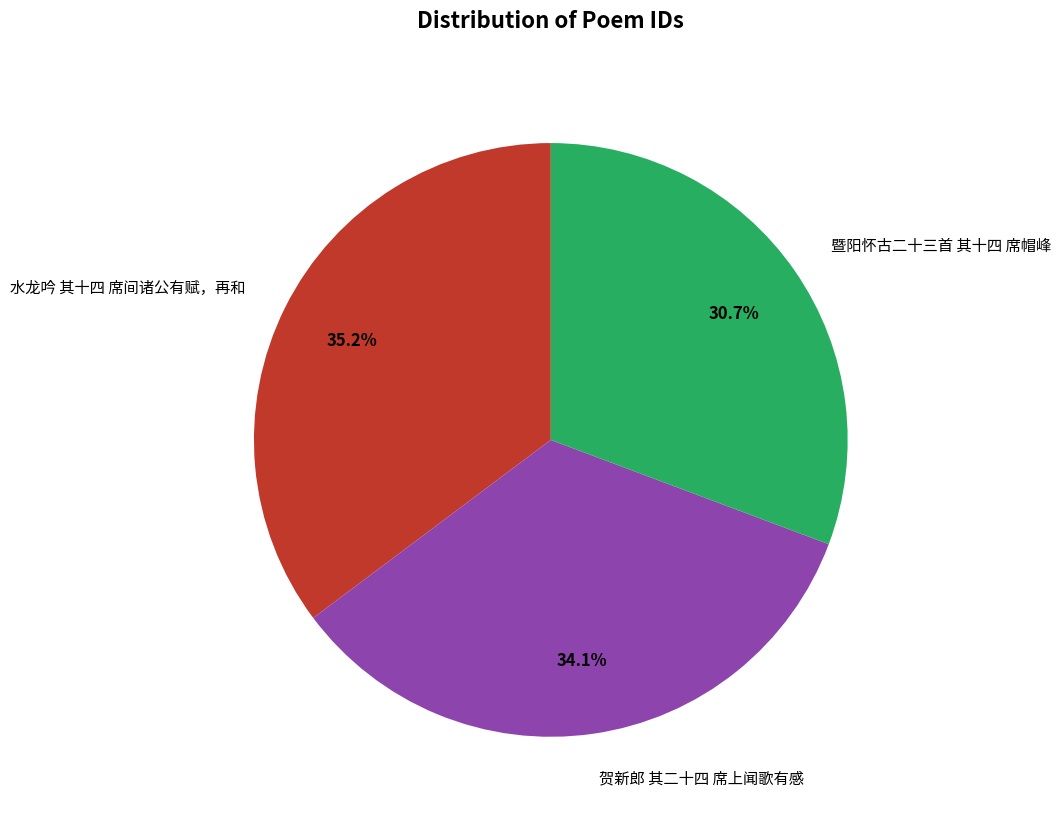

Does 水龙吟 其十四 席间诸公有赋，再和 represent more than half of the total?

No